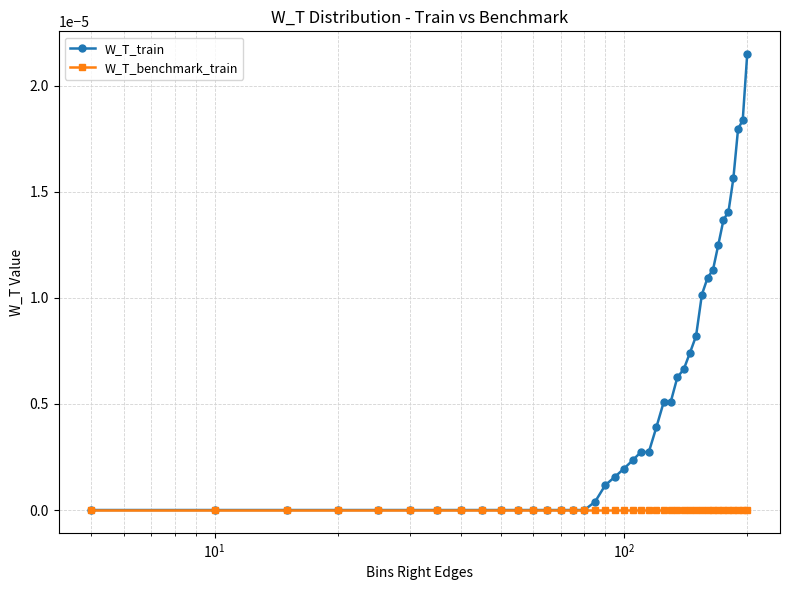

List the series in order of their peak value, lowest first.

W_T_benchmark_train, W_T_train